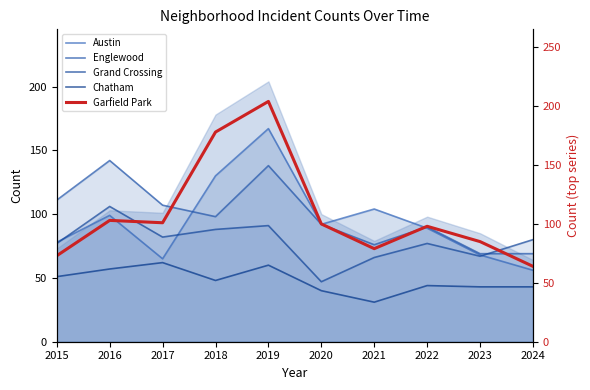

Between 2019 and 2024, which series saw the biggest shift?

Garfield Park